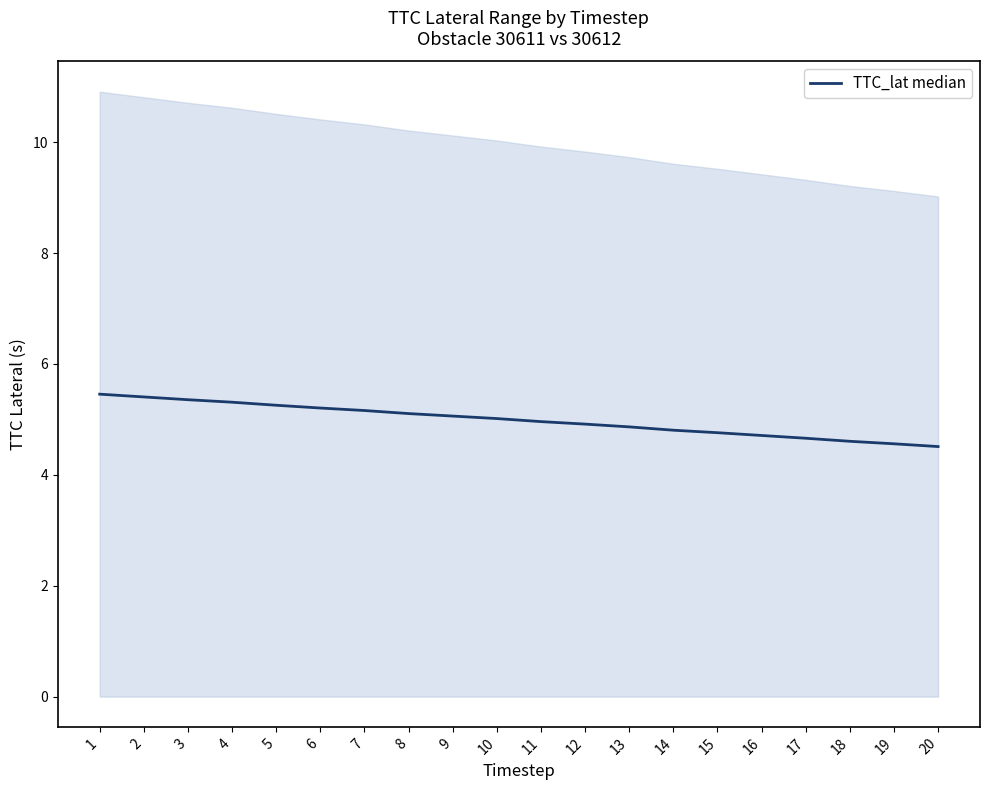

Is this an area chart (filled region under the line)?

No